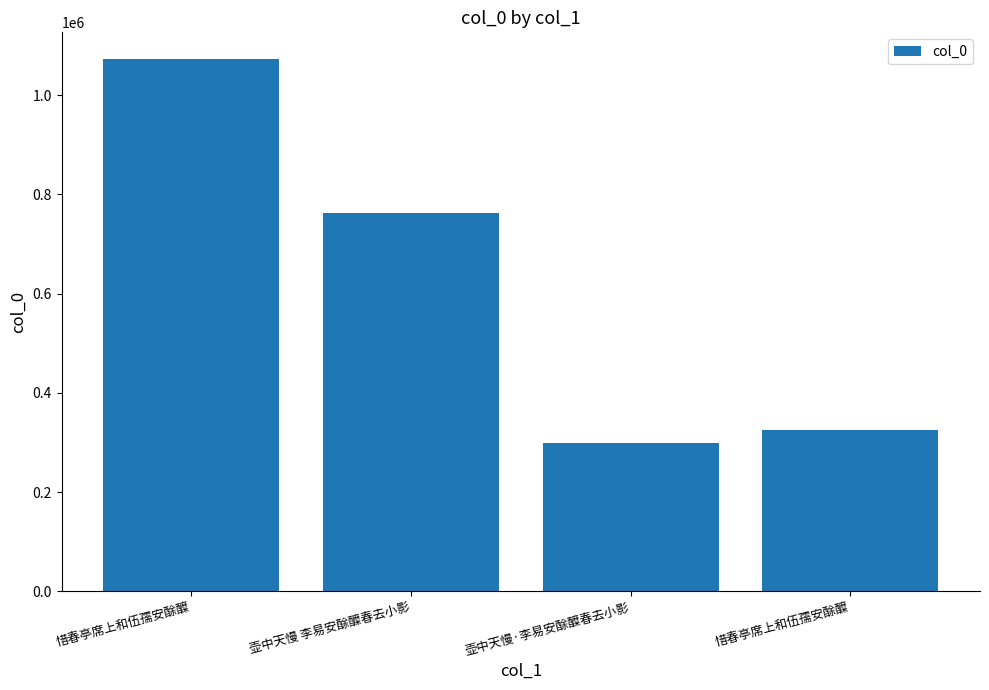

How many categories are shown in the chart?

4